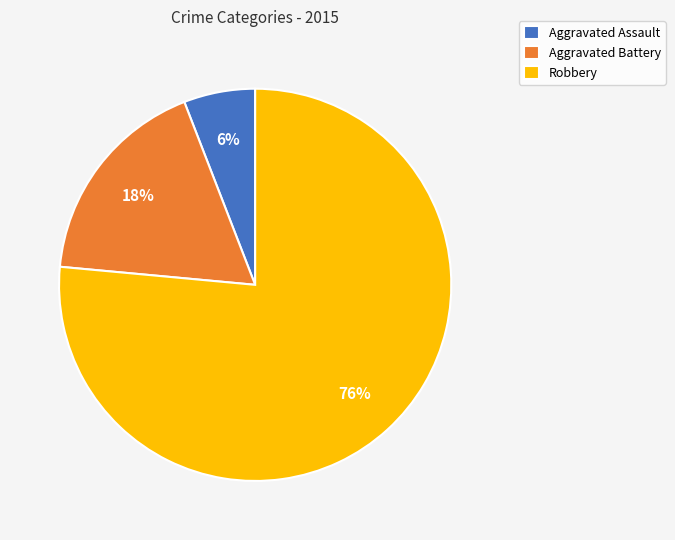

Which slice is the largest?

Robbery